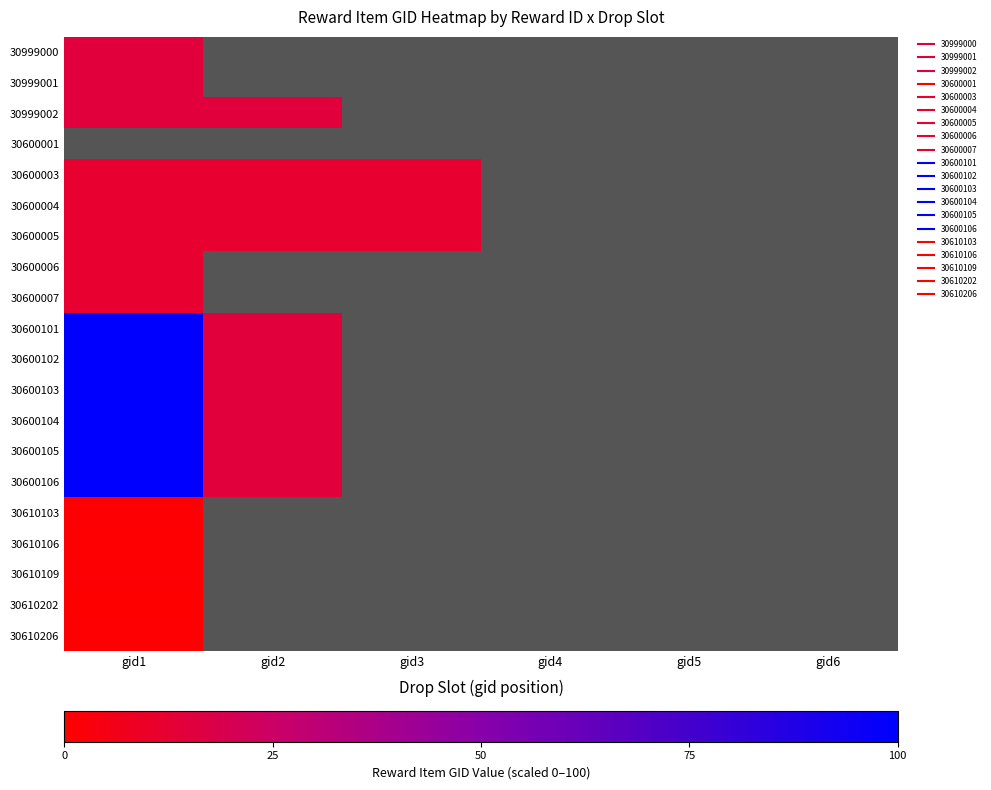

How many positive values does the 30600102 series have?

2